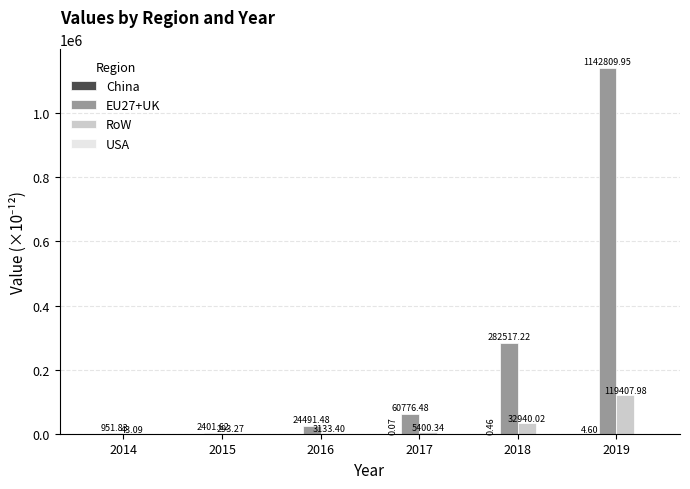

What is the sum of all EU27+UK values?

1513948.6